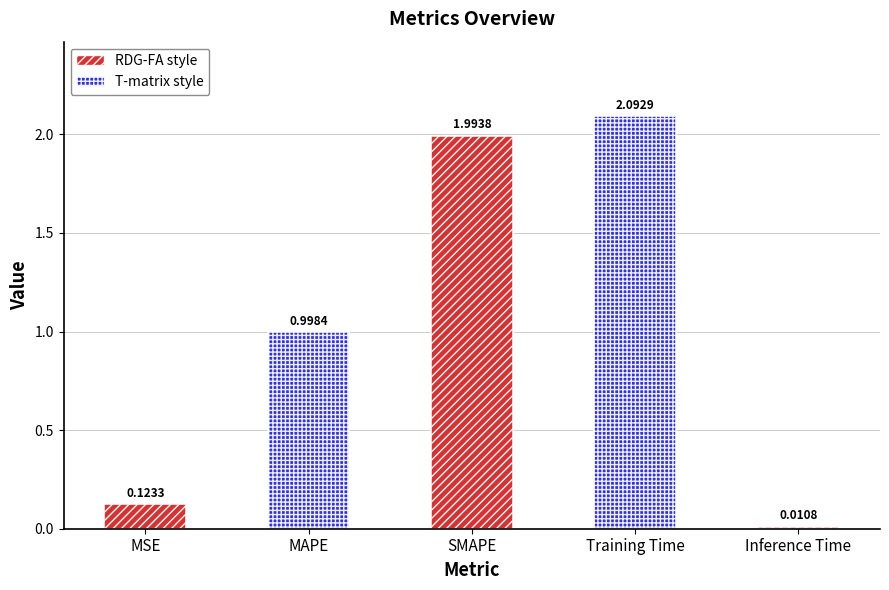

The chart shows a value of 0.1 at MSE. True or false?

False